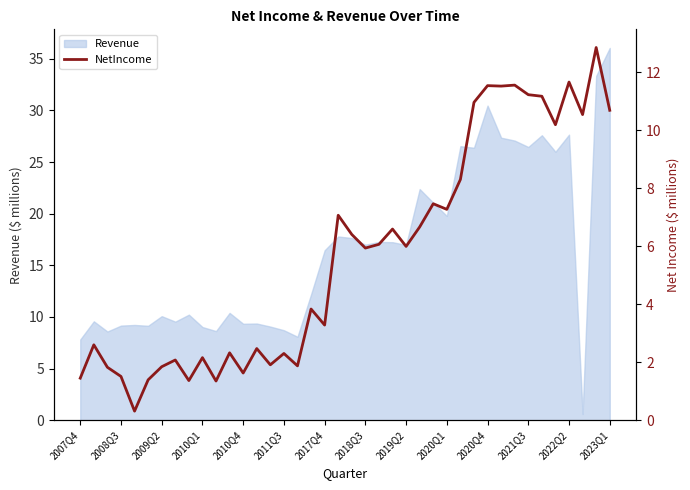

What is the greatest value displayed?

12.8